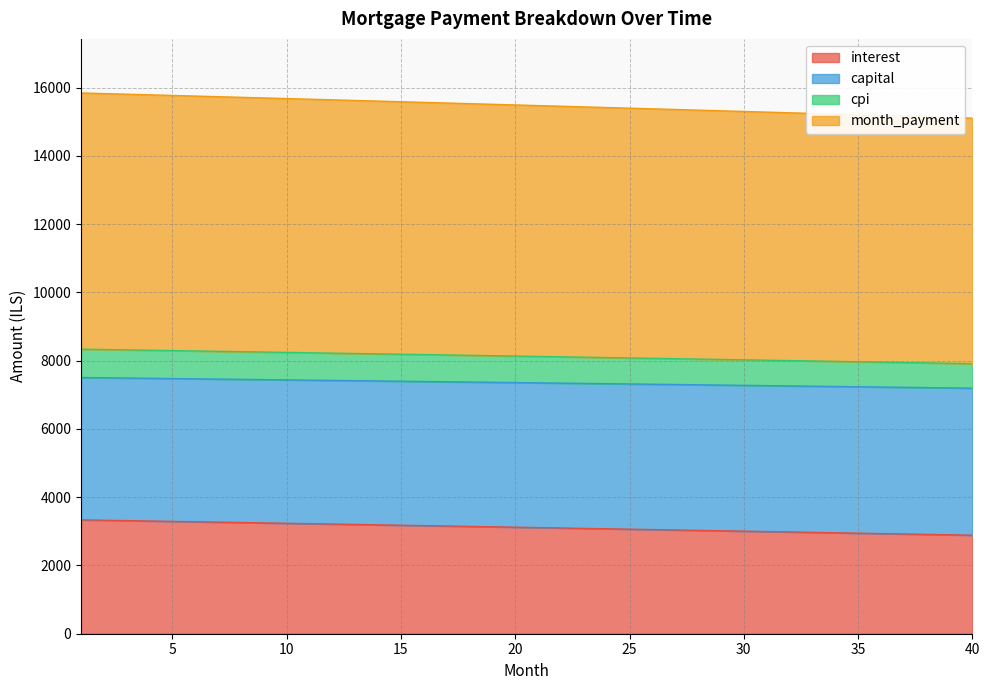

What is the highest value of the interest series?

3336.1